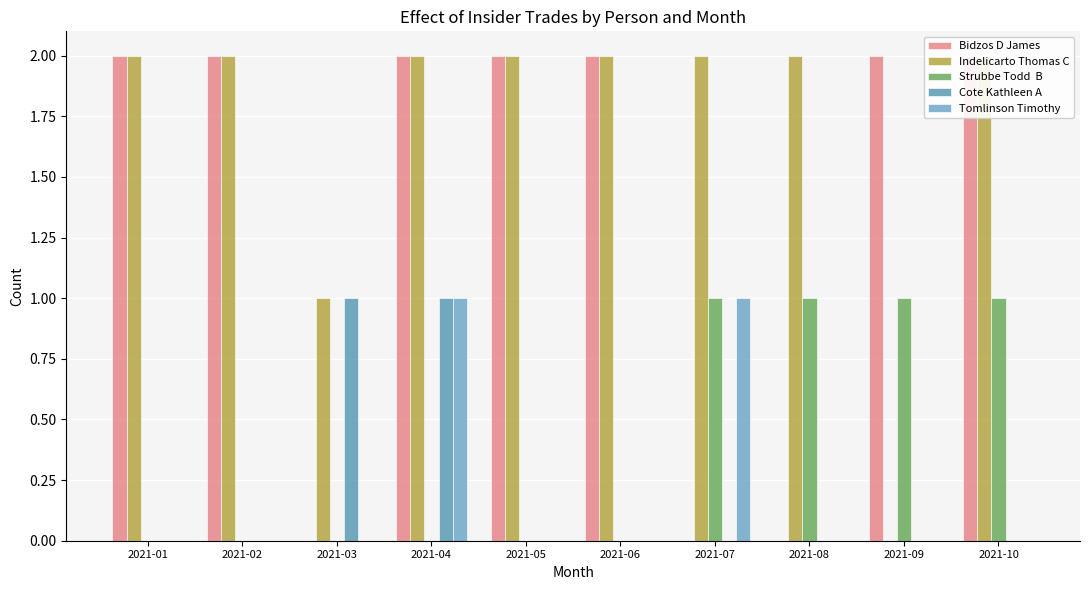

List the series in order of their peak value, lowest first.

Strubbe Todd  B, Cote Kathleen A, Tomlinson Timothy, Bidzos D James, Indelicarto Thomas C